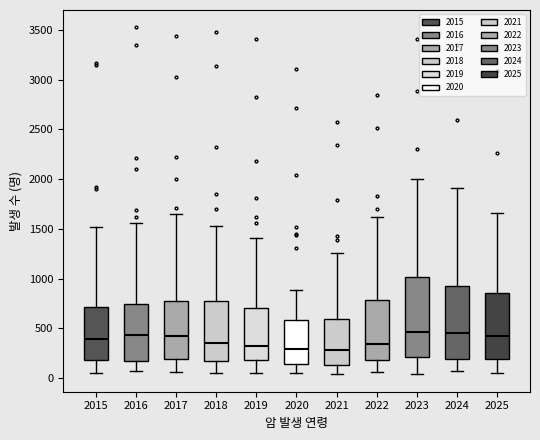

Reading left to right, read every box against the y-axis: the position of its median line, the range the box covers, and the ends of its whiskers. The values are not printed on the chart, so give them approximately, as read against the axis.

2015: median 400, box 200 to 700, whiskers 50 to 1500
2016: median 450, box 150 to 750, whiskers 50 to 1550
2017: median 400, box 200 to 800, whiskers 50 to 1650
2018: median 350, box 150 to 750, whiskers 50 to 1550
2019: median 300, box 200 to 700, whiskers 50 to 1400
2020: median 300, box 150 to 600, whiskers 50 to 900
2021: median 300, box 150 to 600, whiskers 50 to 1250
2022: median 350, box 200 to 800, whiskers 50 to 1600
2023: median 450, box 200 to 1000, whiskers 50 to 2000
2024: median 450, box 200 to 950, whiskers 100 to 1900
2025: median 400, box 200 to 850, whiskers 50 to 1650